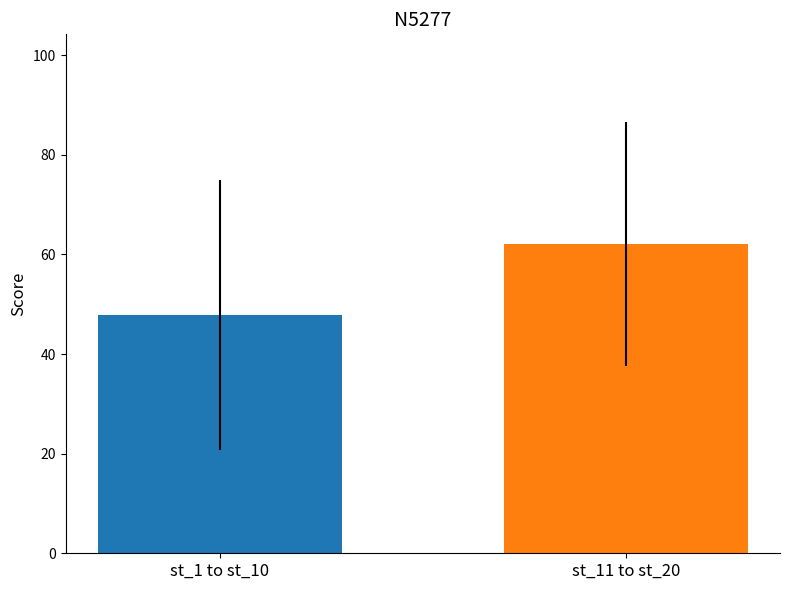

True or false: the data shows 40.6 at st_11 to st_20.

False